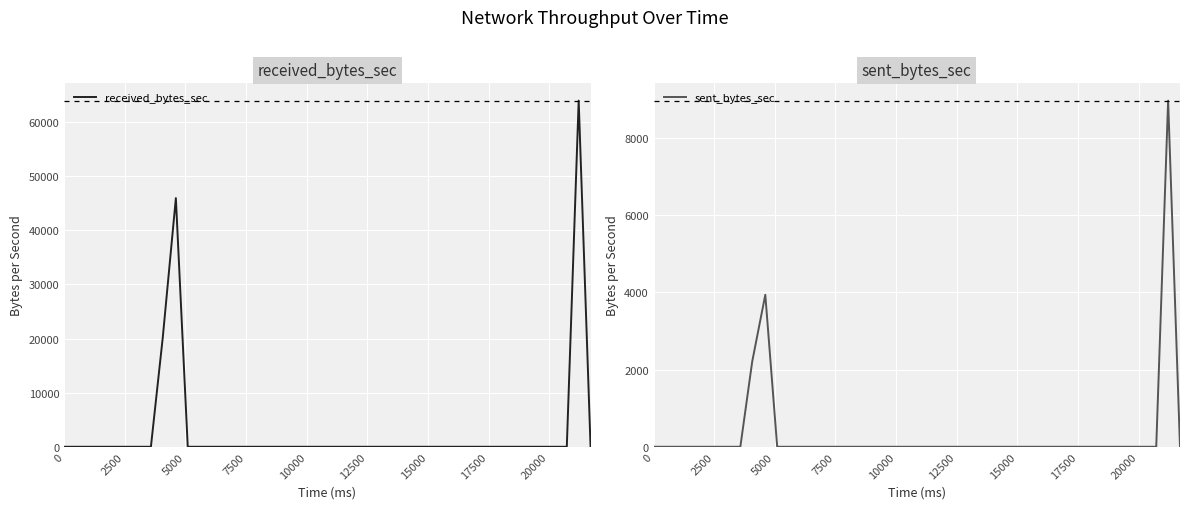

Which series has the largest total across all categories?

received_bytes_sec